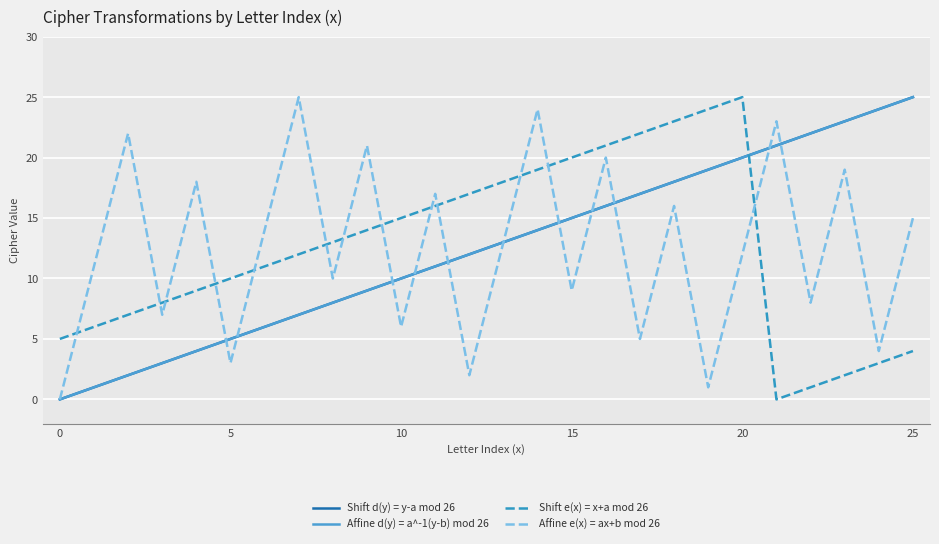

Which series has the largest total across all categories?

Shift d(y) = y-a mod 26